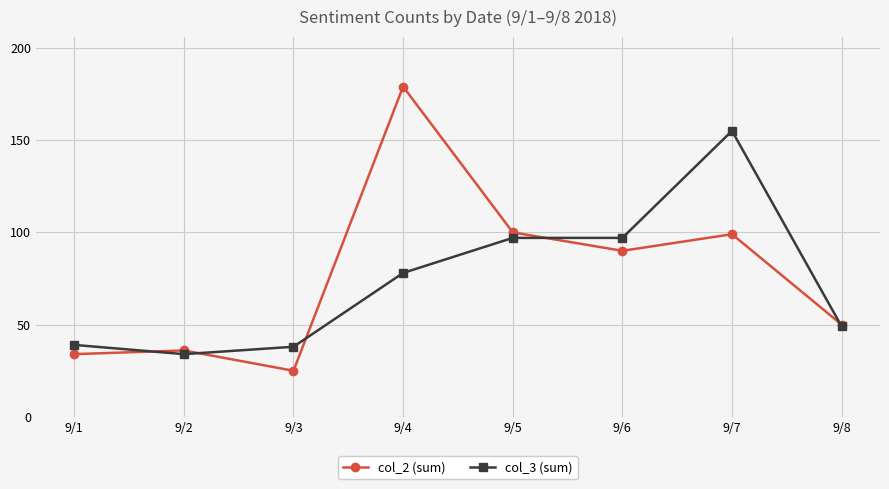

What is the average value of the col_2 (sum) series?

77